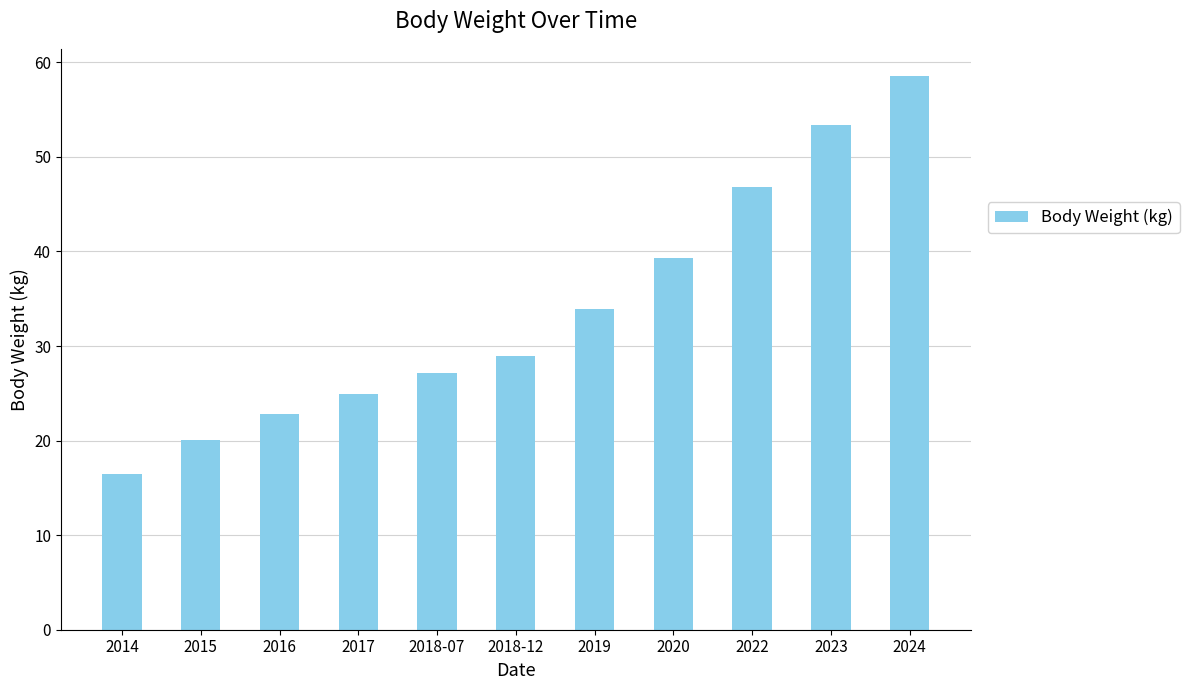

How many data points does each series have?

11